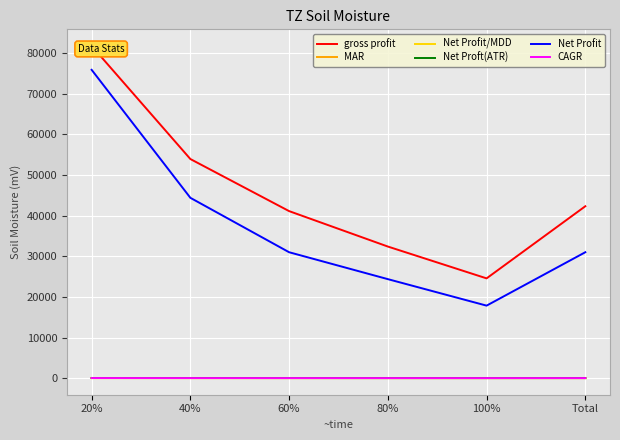

How many lines are shown in the chart?

6